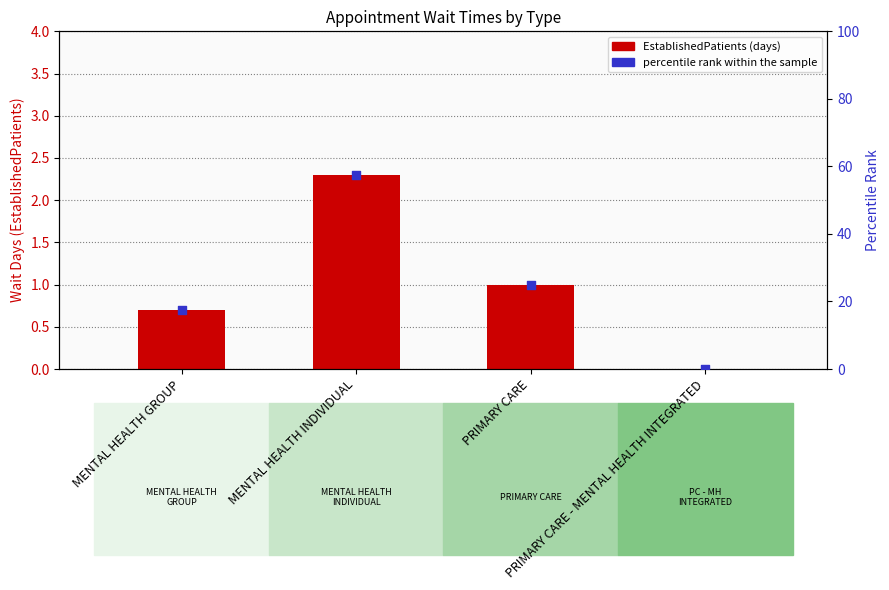

At which category is the sum across all series the highest?

MENTAL HEALTH INDIVIDUAL